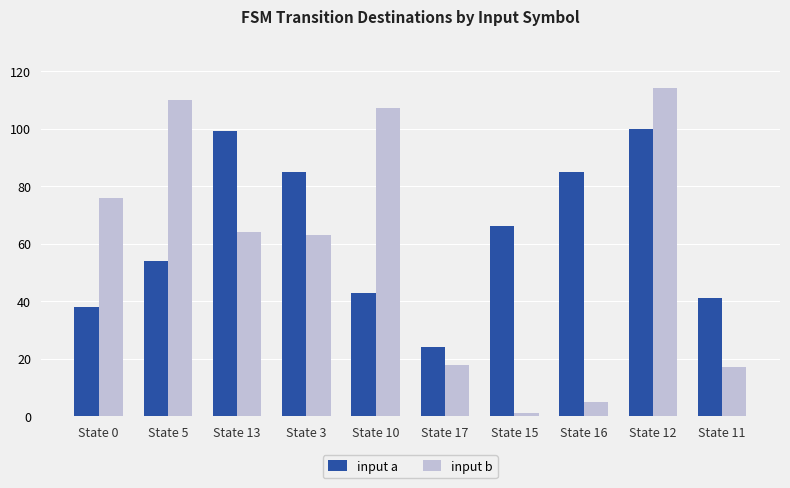

Count the number of categories in the chart.

10